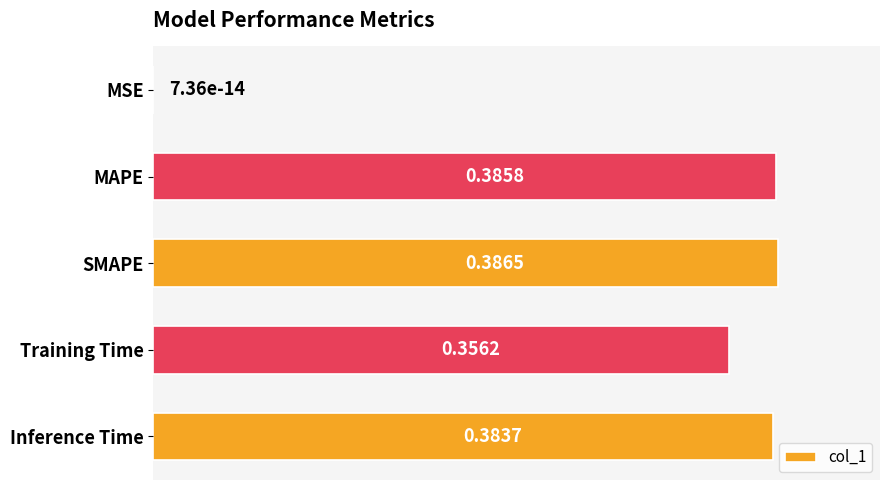

Are the bars grouped side by side (vs. stacked)?

No